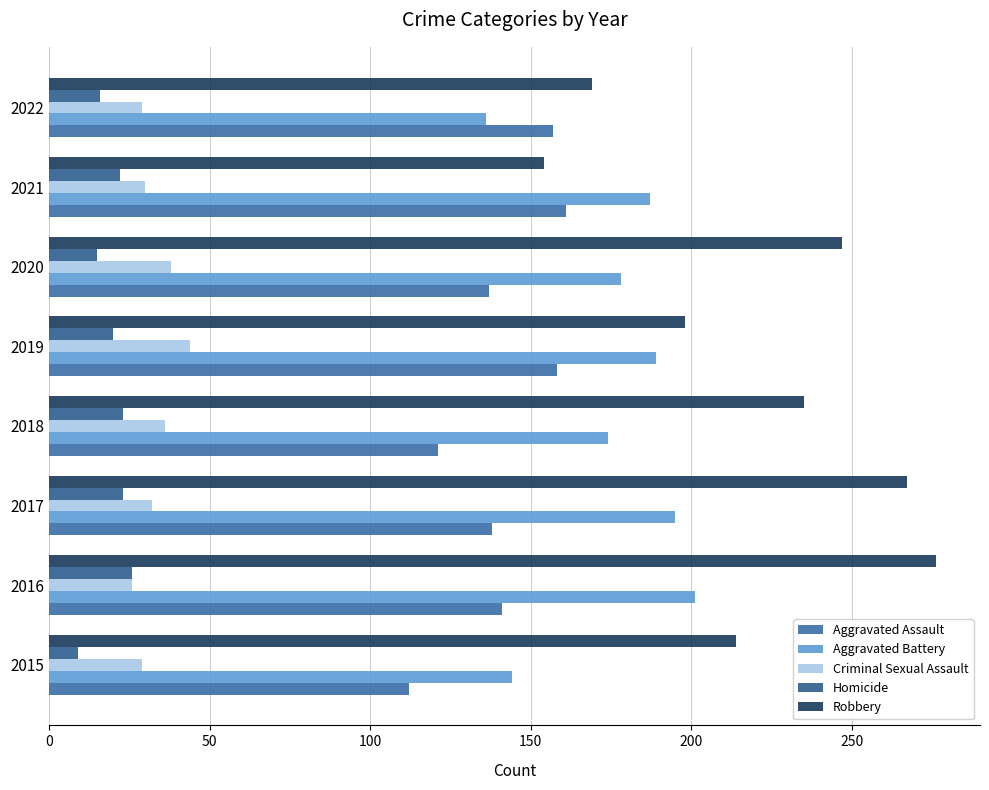

What is the sum of all Aggravated Assault values?

1125